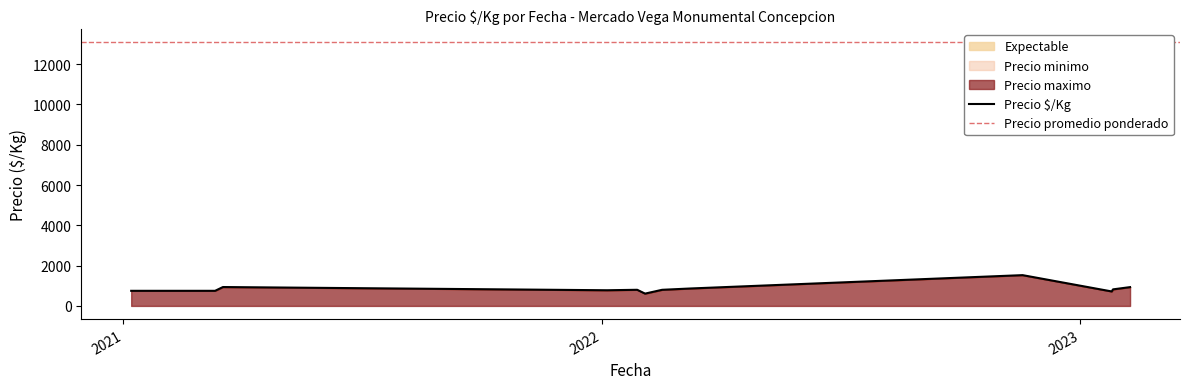

True or false: Precio $/Kg and Precio promedio ponderado cross at least once.

False